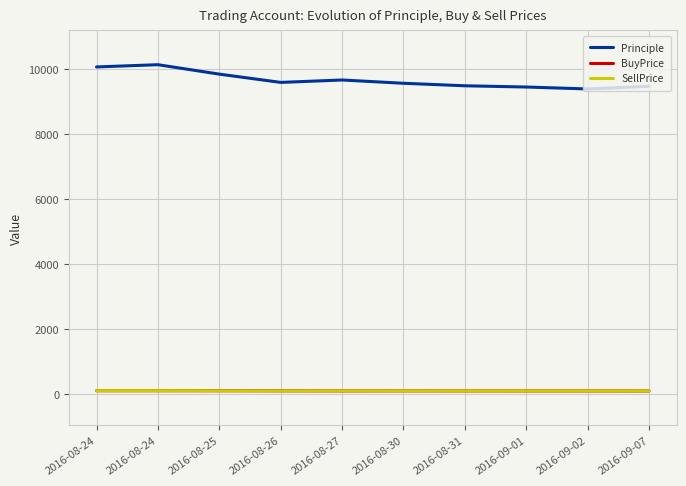

At 2016-09-02, list the series in order from largest to smallest.

Principle, BuyPrice, SellPrice